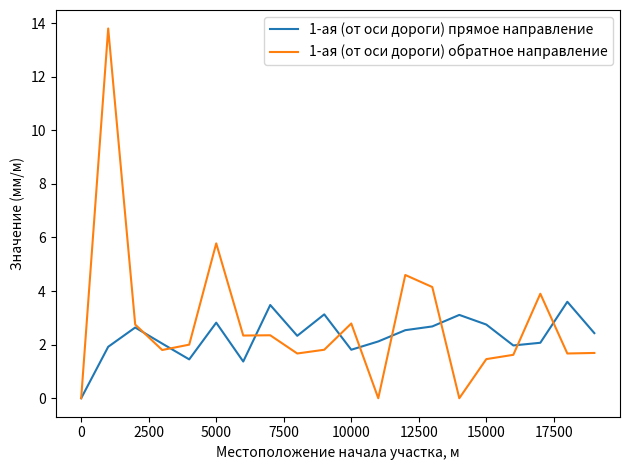

In 1-ая (от оси дороги) прямое направление, how many points are lower than both neighbors (excluding endpoints)?

5